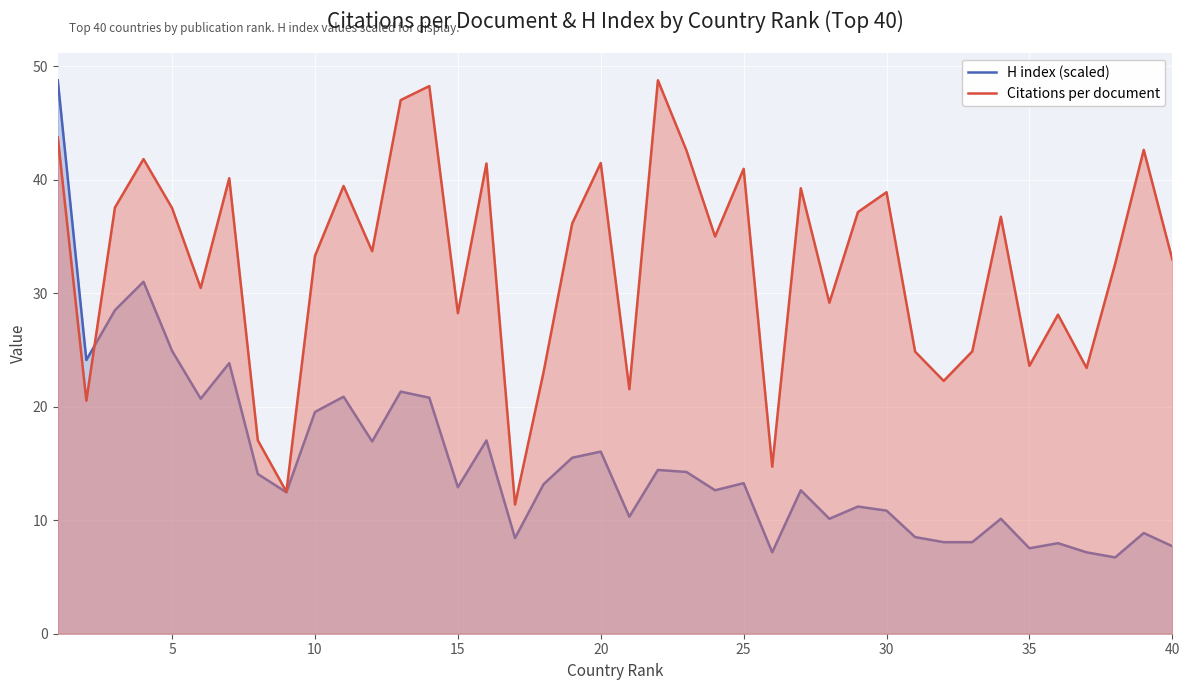

In H index (scaled), how many points are higher than both neighbors (excluding endpoints)?

13